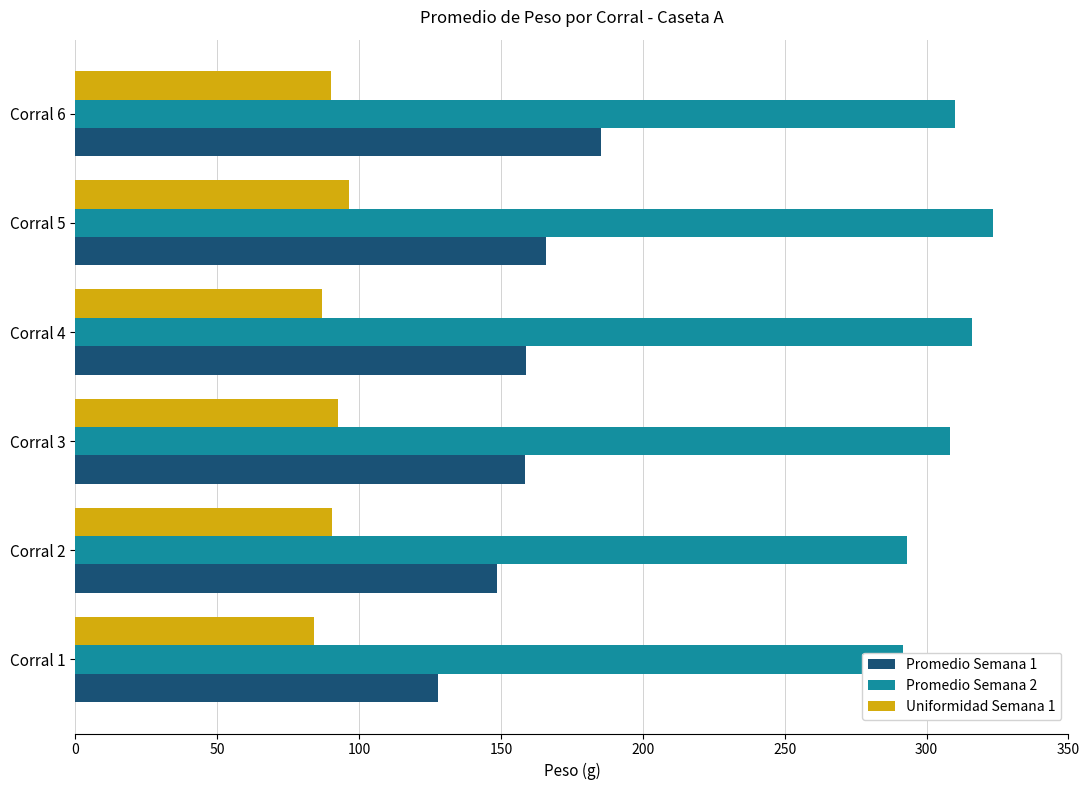

Read the Promedio Semana 1 value at Corral 1.

127.9